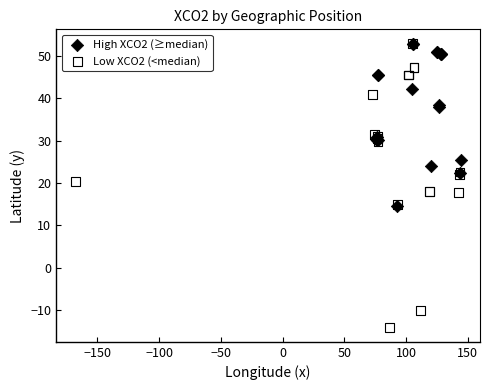

Which series has the widest spread of Y values?

Low XCO2 (<median)